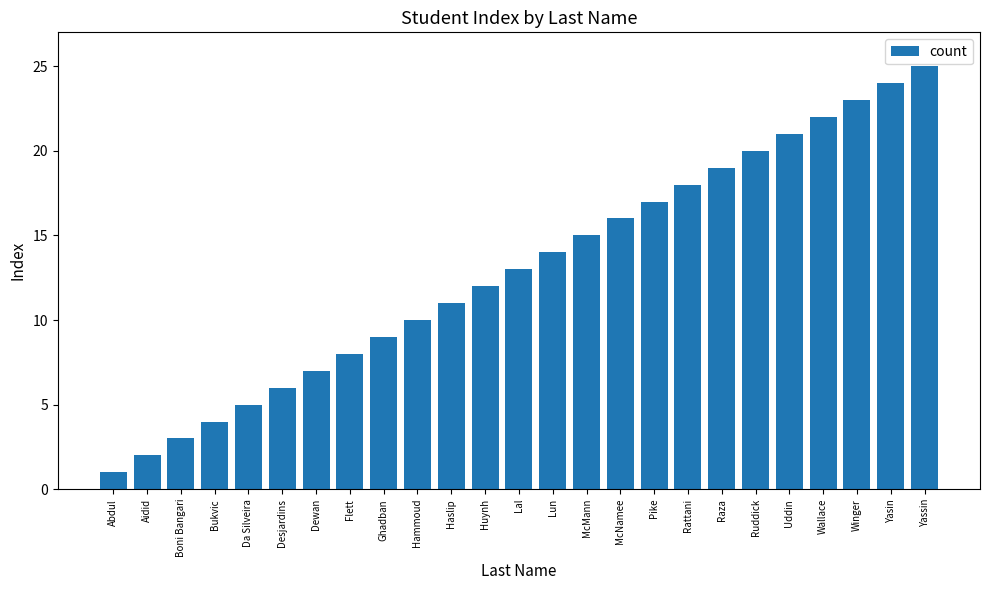

True or false: the data shows 5 at Dewan.

False